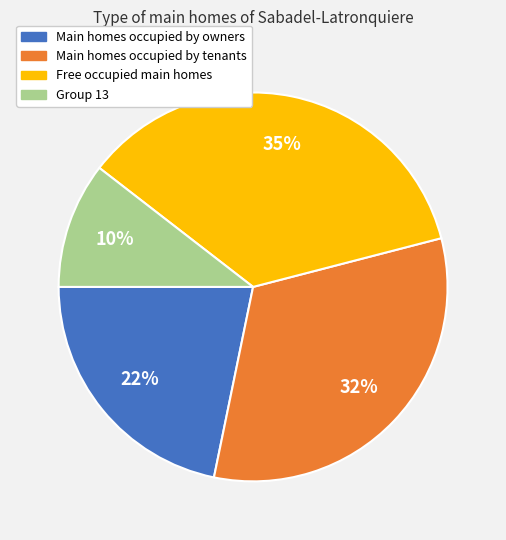

Is there a majority slice in this chart?

No